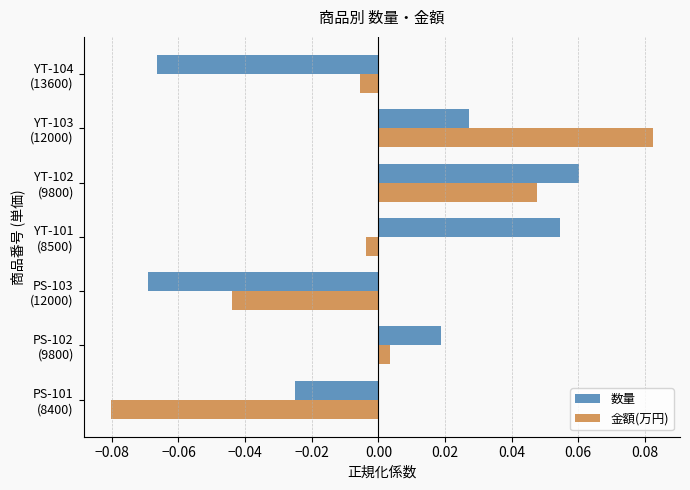

Count the 数量 values in the range 0 to 1.

4